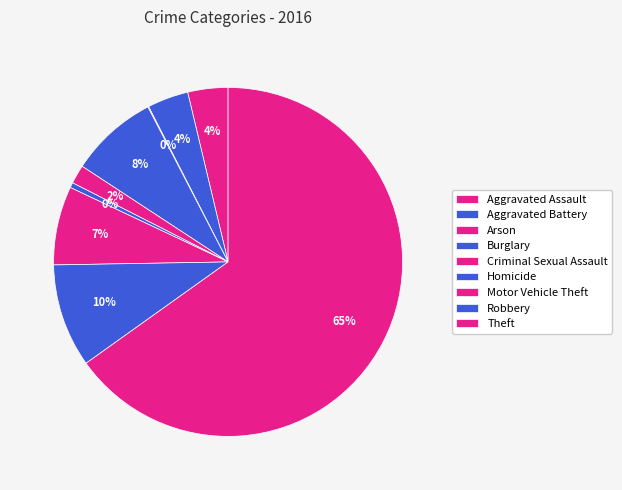

How many segments does this pie chart have?

9